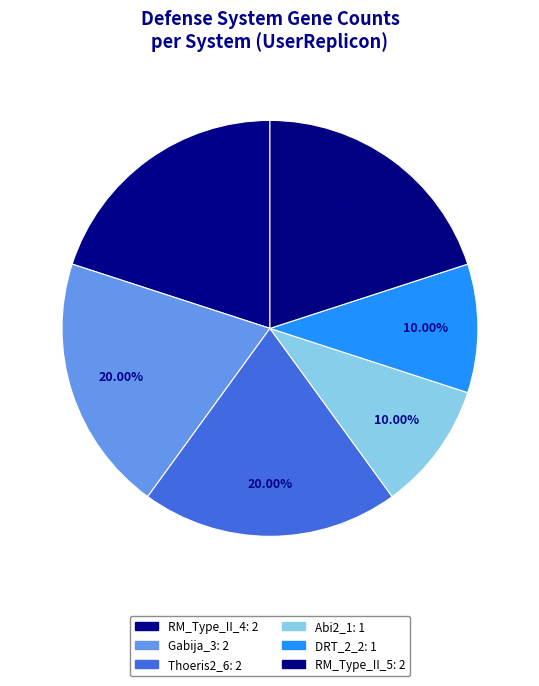

How many segments does this pie chart have?

6